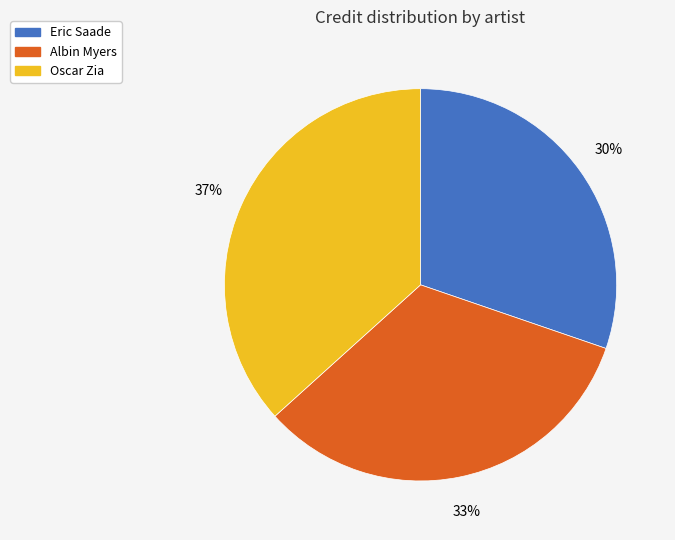

To the nearest percent, what is the average slice percentage?

33%